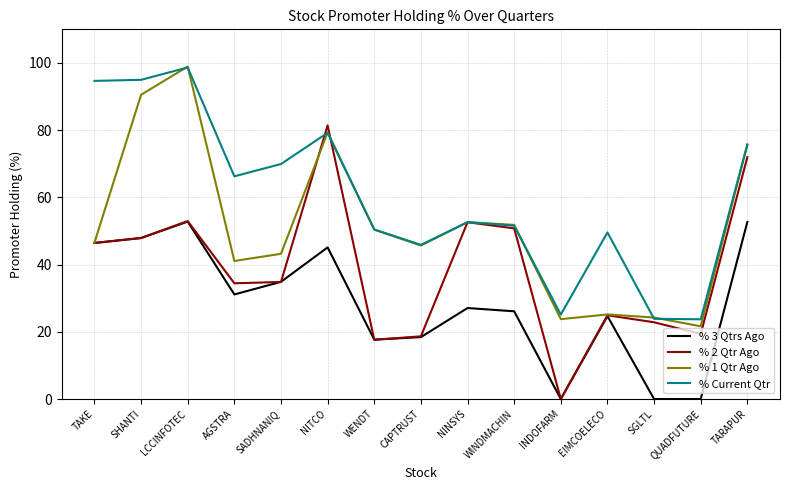

What is the difference between the second highest and second lowest values in the % 1 Qtr Ago series?

66.8